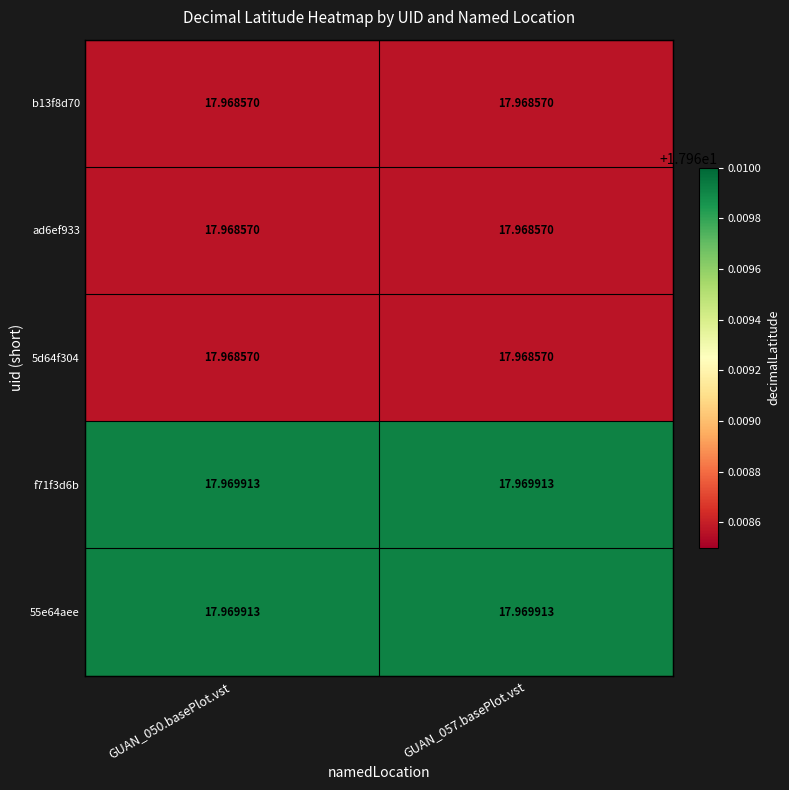

Is the value of b13f8d70 at GUAN_057.basePlot.vst greater than the value of 55e64aee at GUAN_057.basePlot.vst?

No